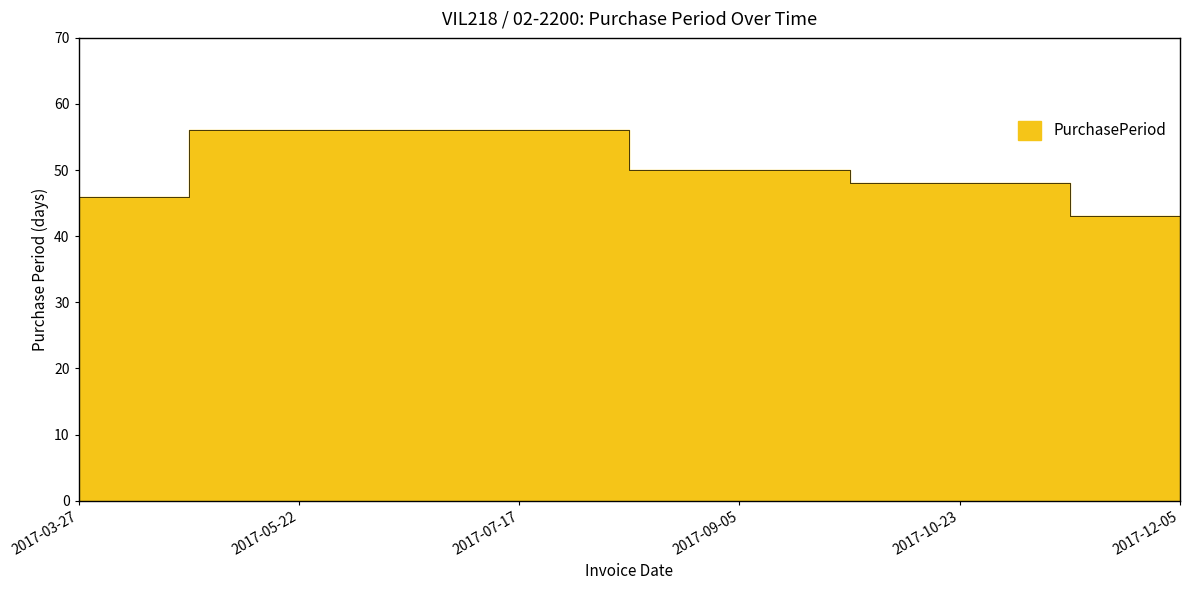

Count the values in the range 46 to 56.

5